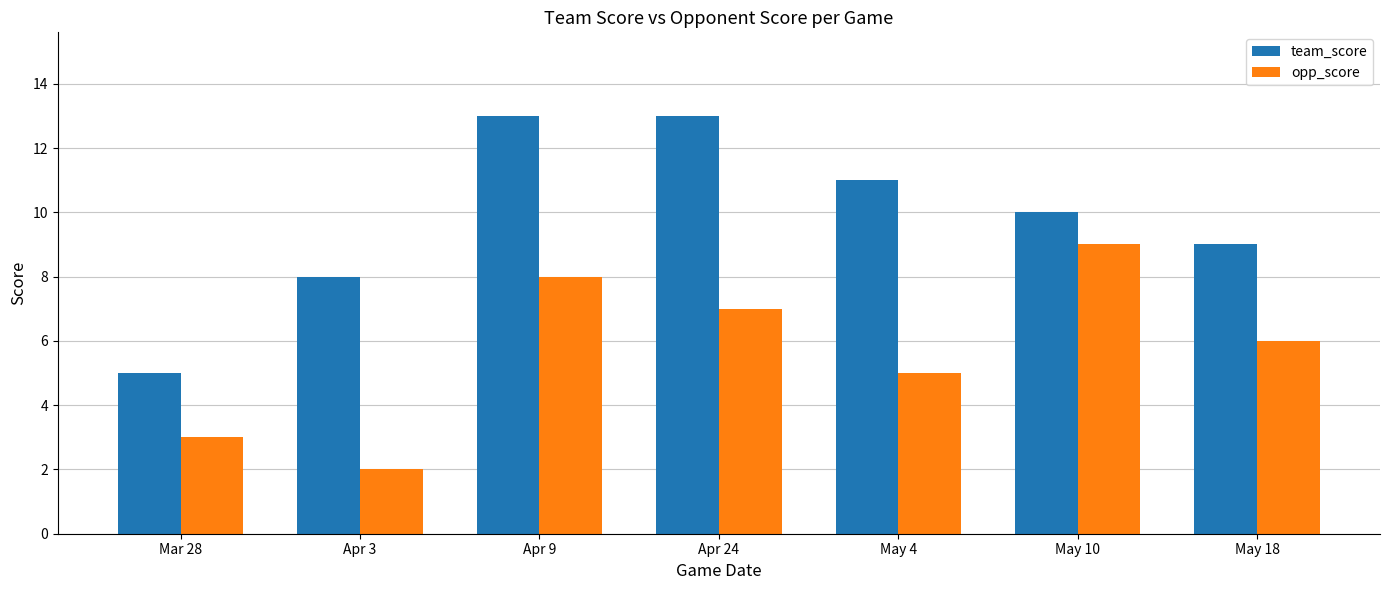

Is the value of opp_score at Apr 9 greater than the value of team_score at May 10?

No